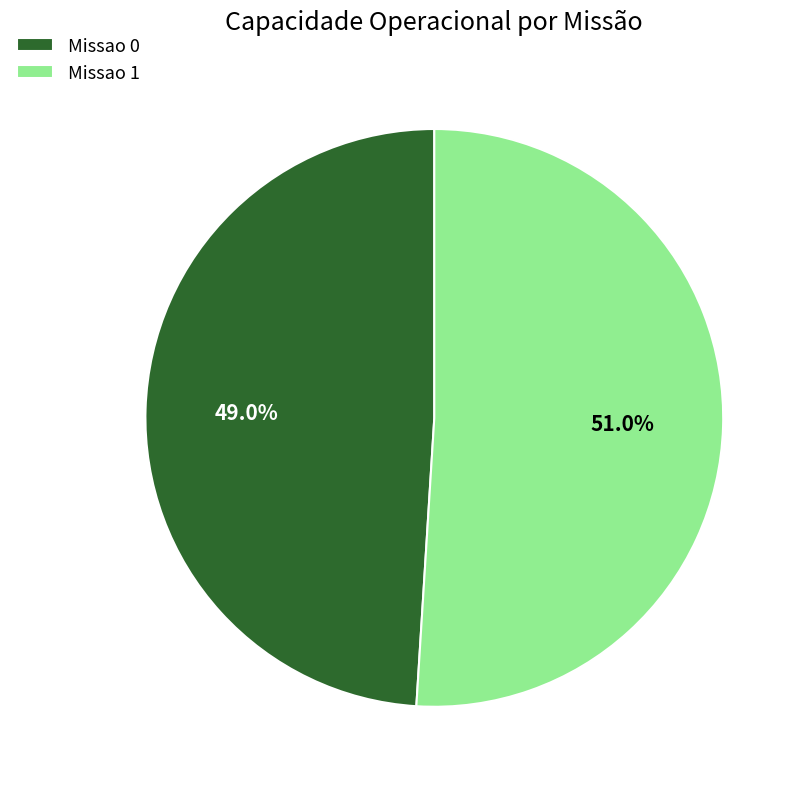

To the nearest percent, what portion does Missao 0 represent?

49%